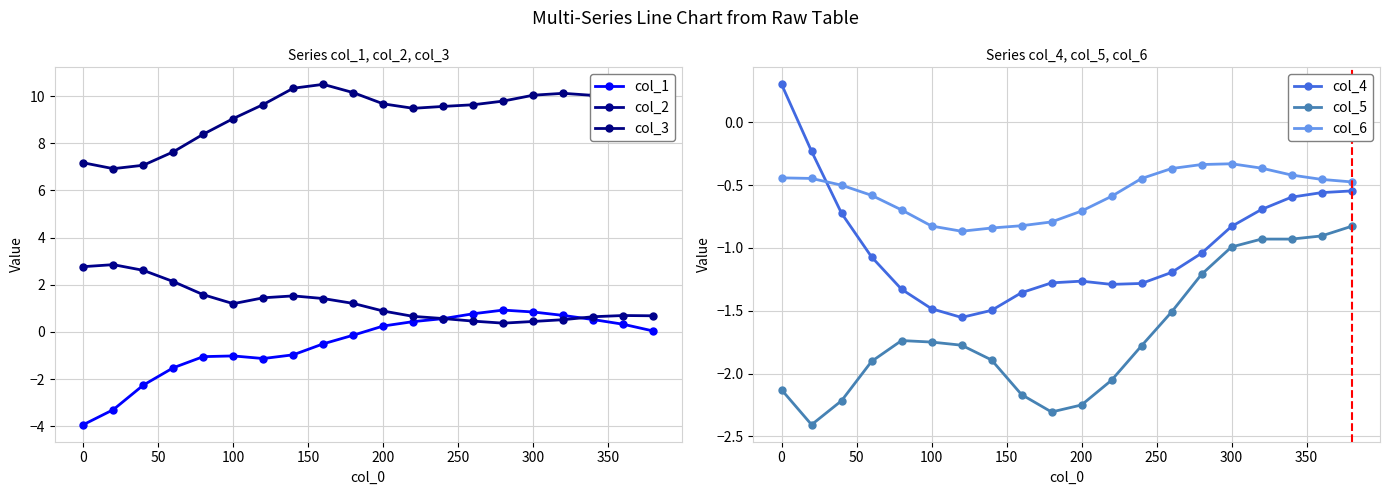

What is the average value of the col_3 series?

9.3